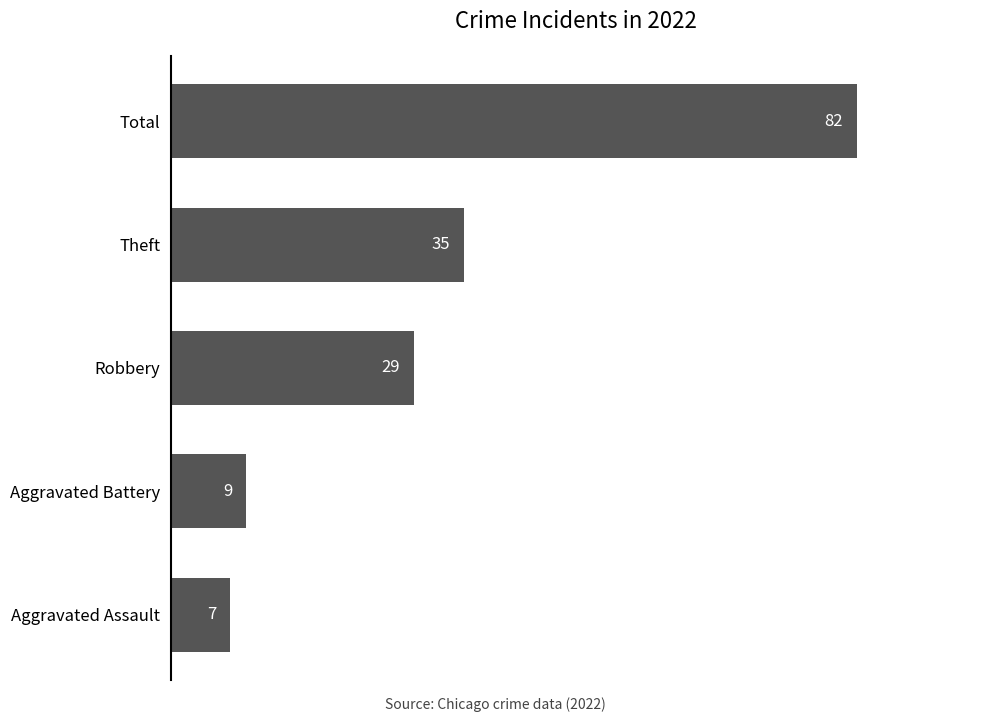

Which has a higher value, Robbery or Aggravated Battery?

Robbery